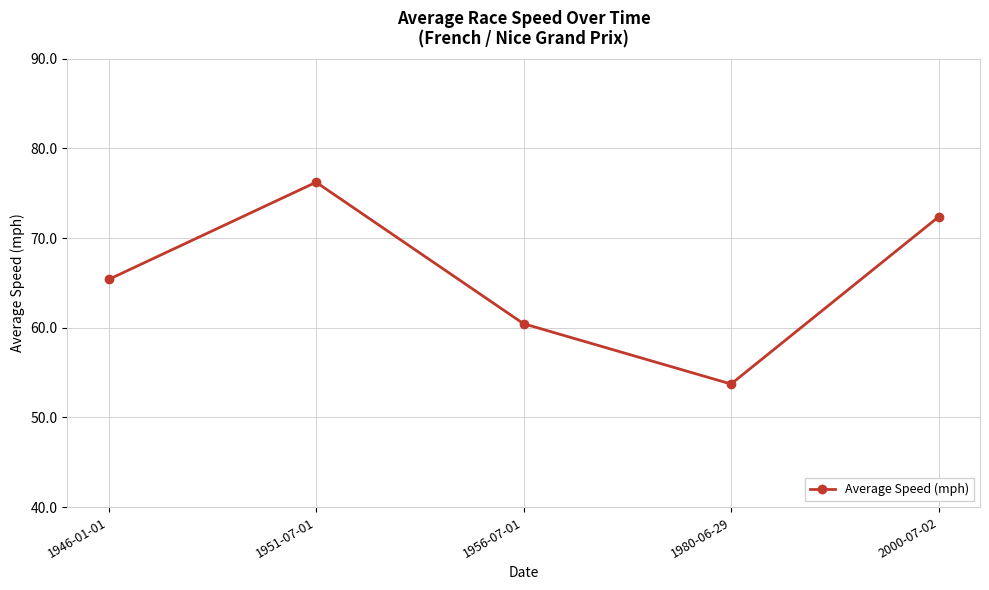

What position from the right is 1956-07-01?

3